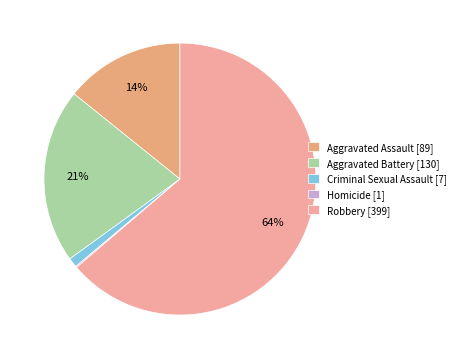

Which category accounts for the majority?

Robbery